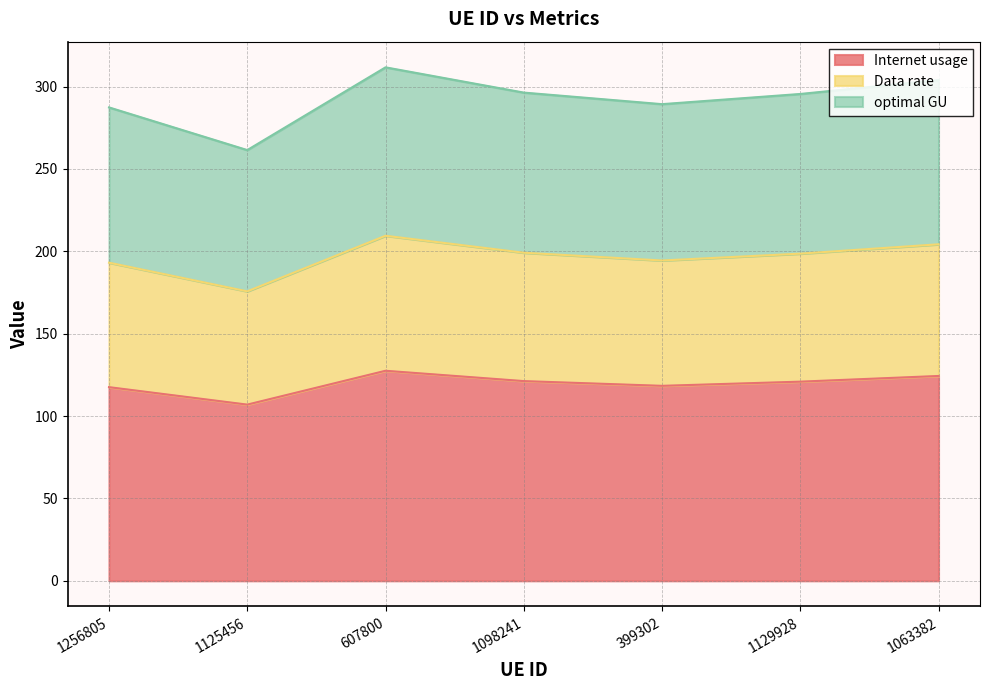

What is the difference between the maximum and minimum values in the Internet usage series?

20.5